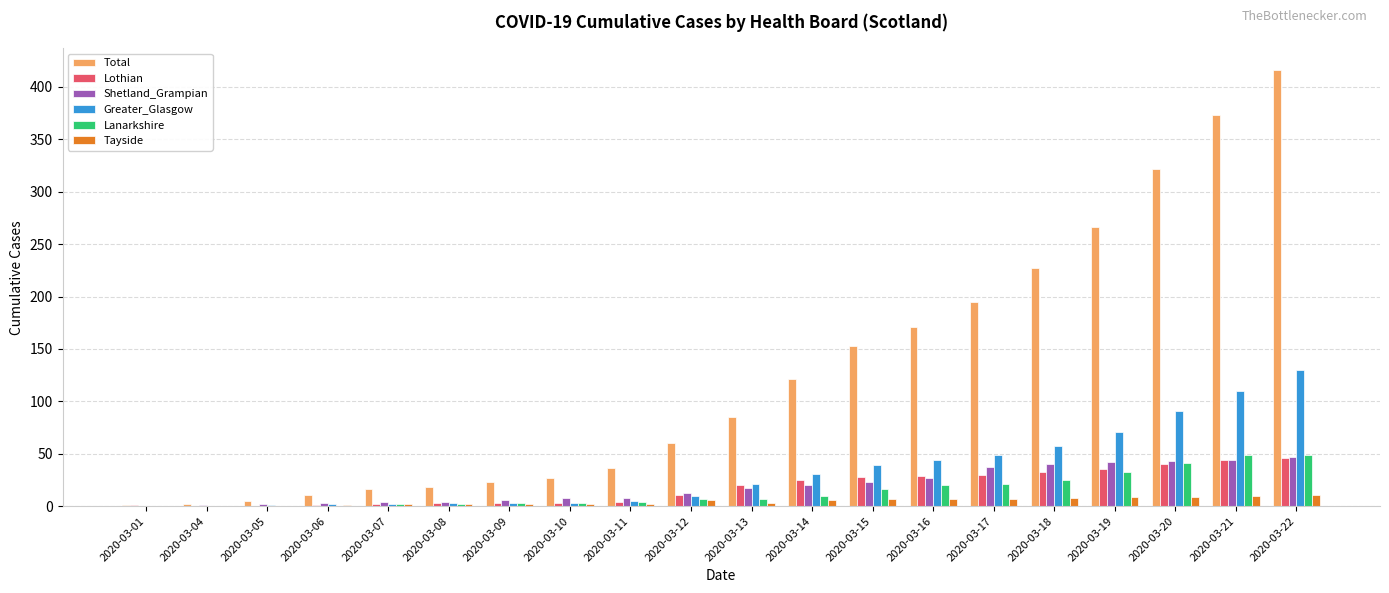

The Total series shows 227 at 2020-03-18. True or false?

True